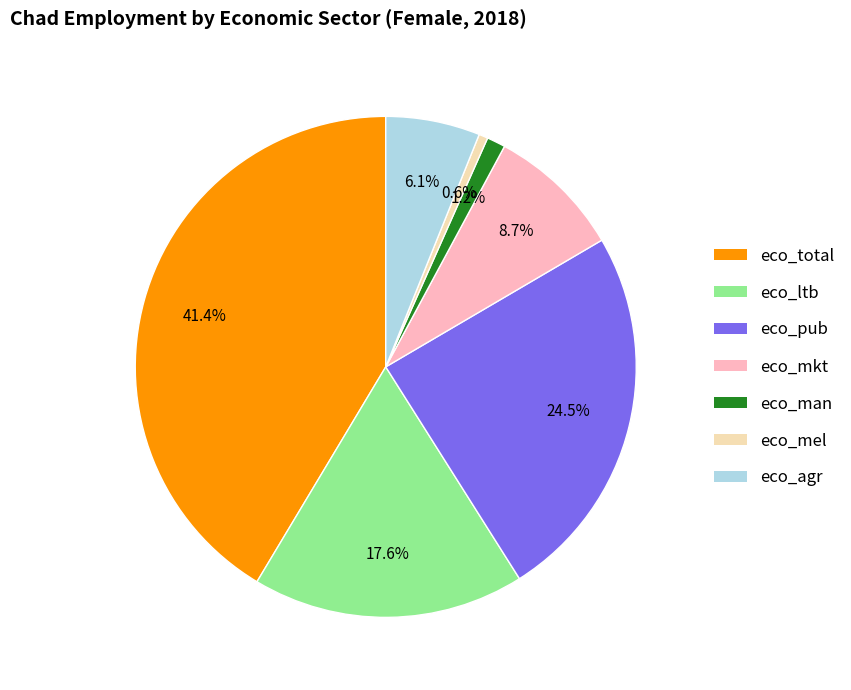

What is the smallest slice in the pie chart?

eco_mel